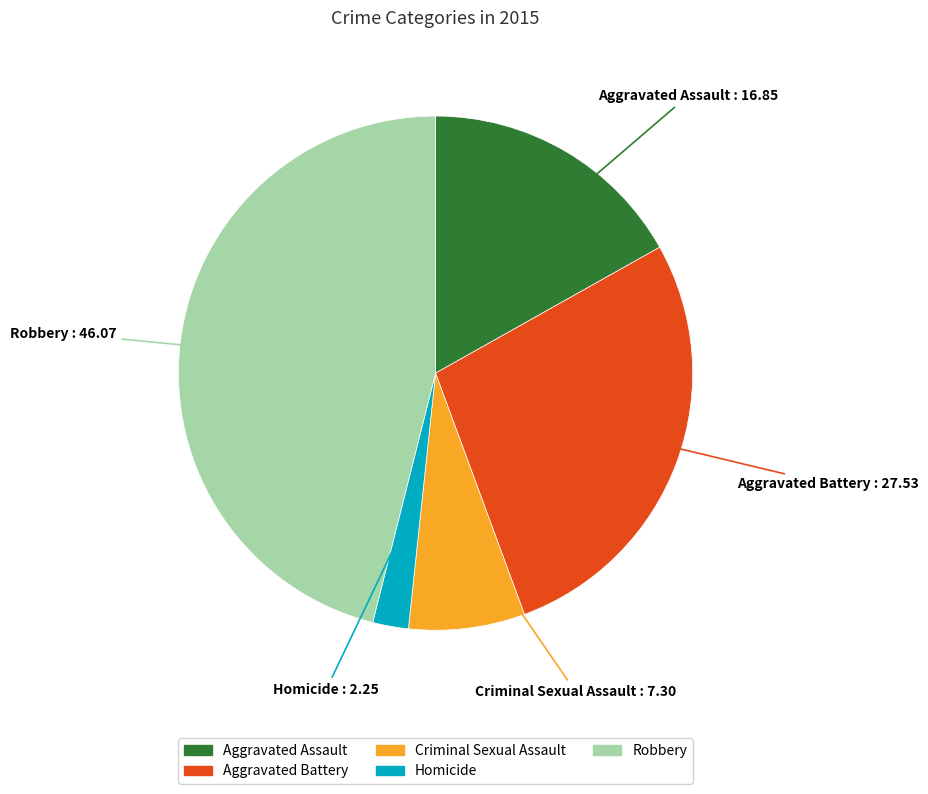

Which slice is the largest?

Robbery